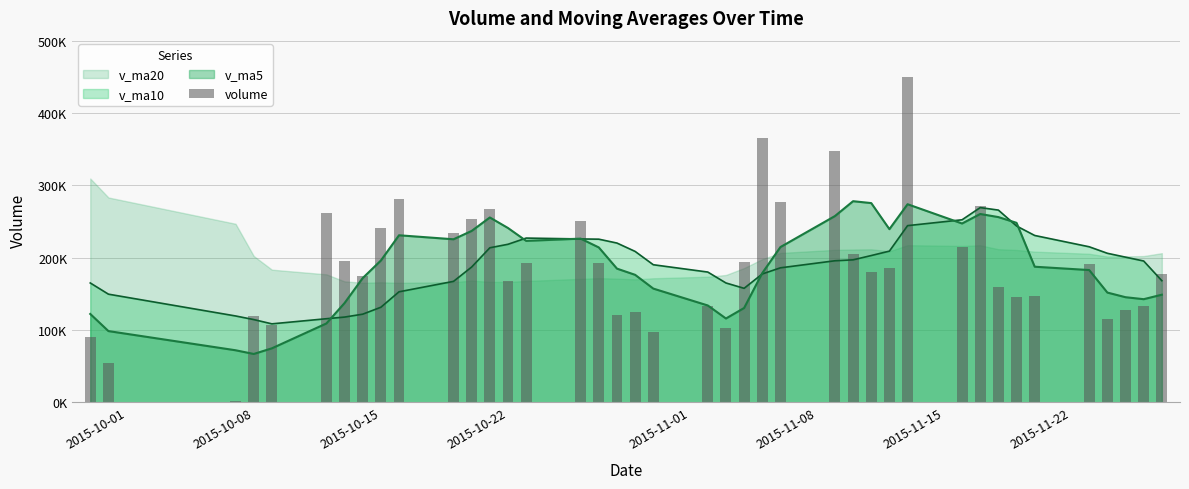

Reading left to right, extract all data points from this chart.

90650.8	55034.1	1964.0	119167.9	107181.9	262462.5	196020.8	174824.9	240514.8	281903.0	234810.5	253827.1	267770.2	167638.3	192891.4	250368.6	192928.7	121187.3	124819.1	97730.6	133615.5	102851.5	193810.7	366300.0	277695.9	347881.6	205724.4	180711.5	186029.1	450128.2	214549.7	271486.9	159262.7	146309.1	146623.5	191532.4	115775.3	127170.0	132649.3	177659.8